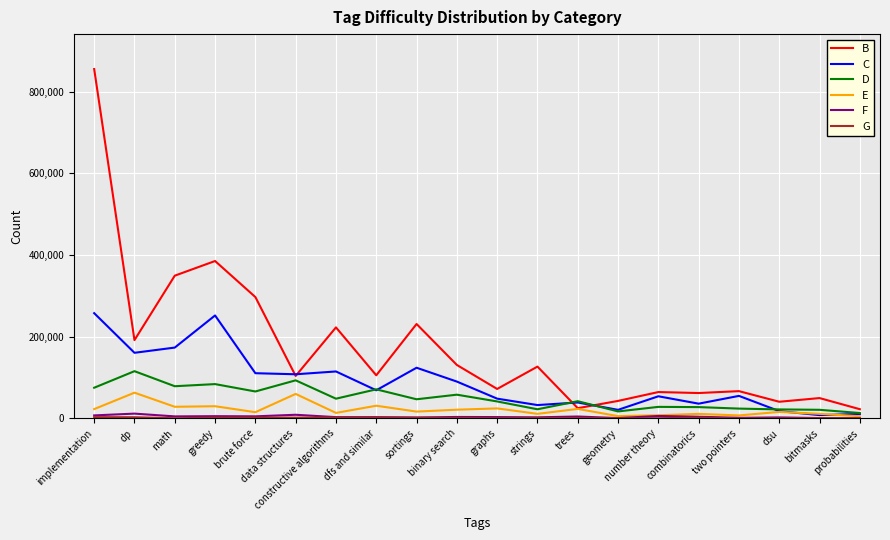

At which category does B reach its first local peak?

greedy